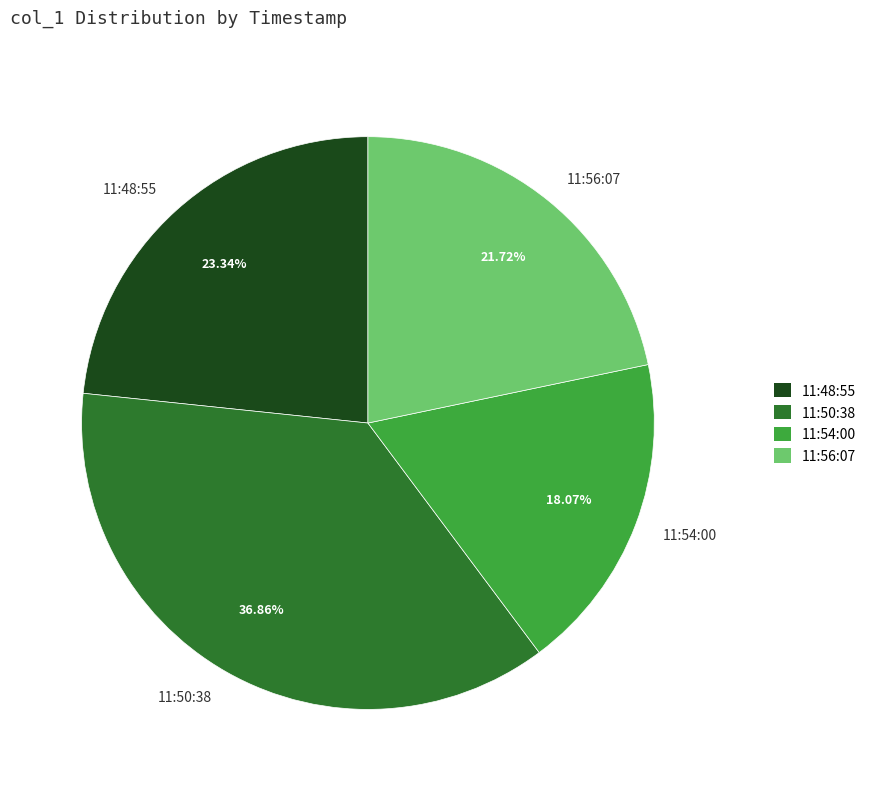

Is the sum of 11:48:55 and 11:56:07 greater than half?

No